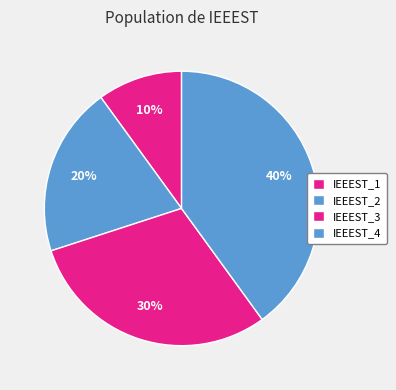

What is the smallest slice in the pie chart?

IEEEST_1